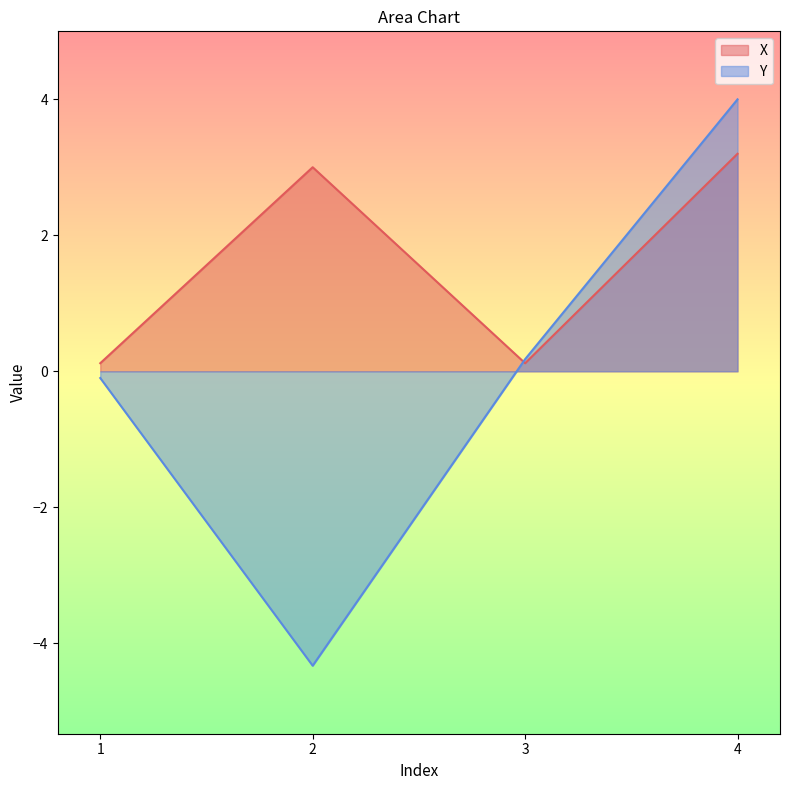

Which series ends up on top after the final intersection of X and Y?

Y